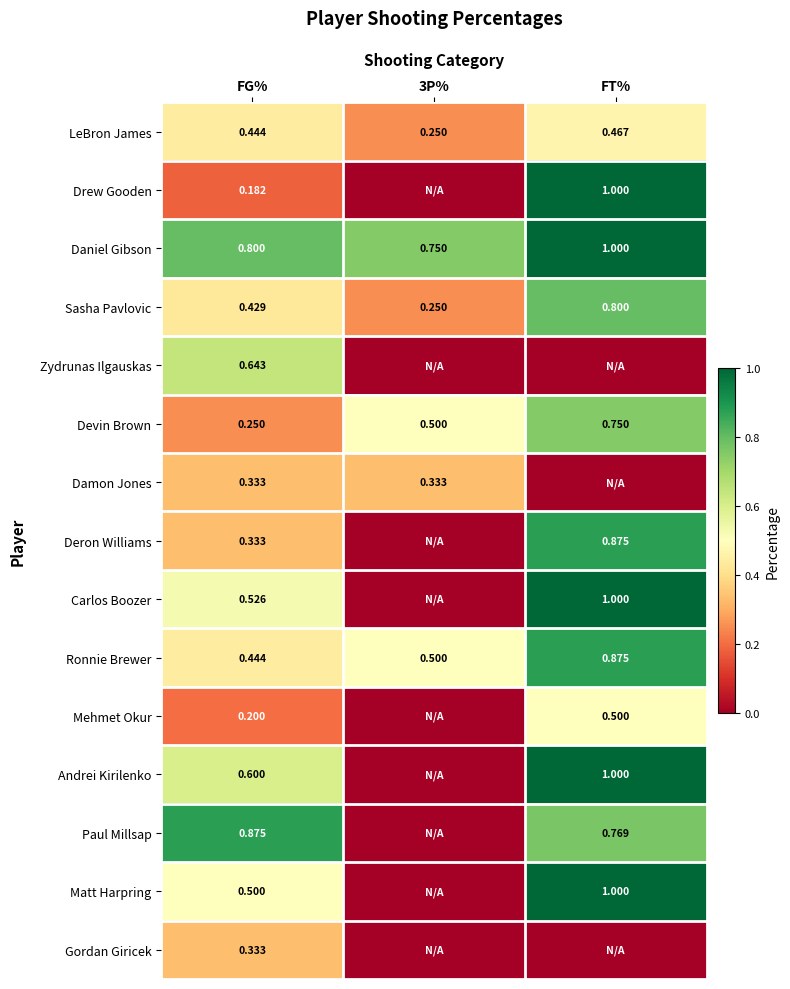

How many series are shown in this chart?

15